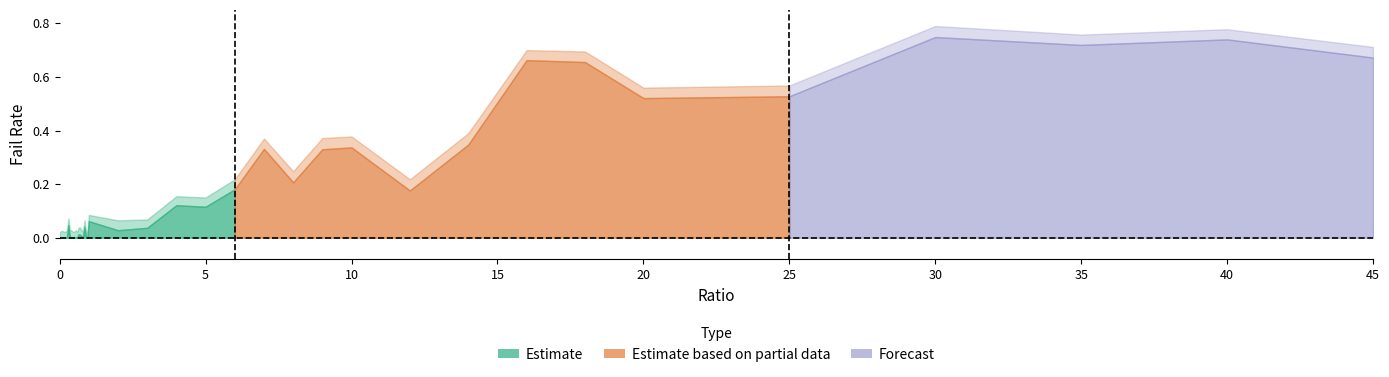

The value of failRate at 4 is 0.2. True or false?

False